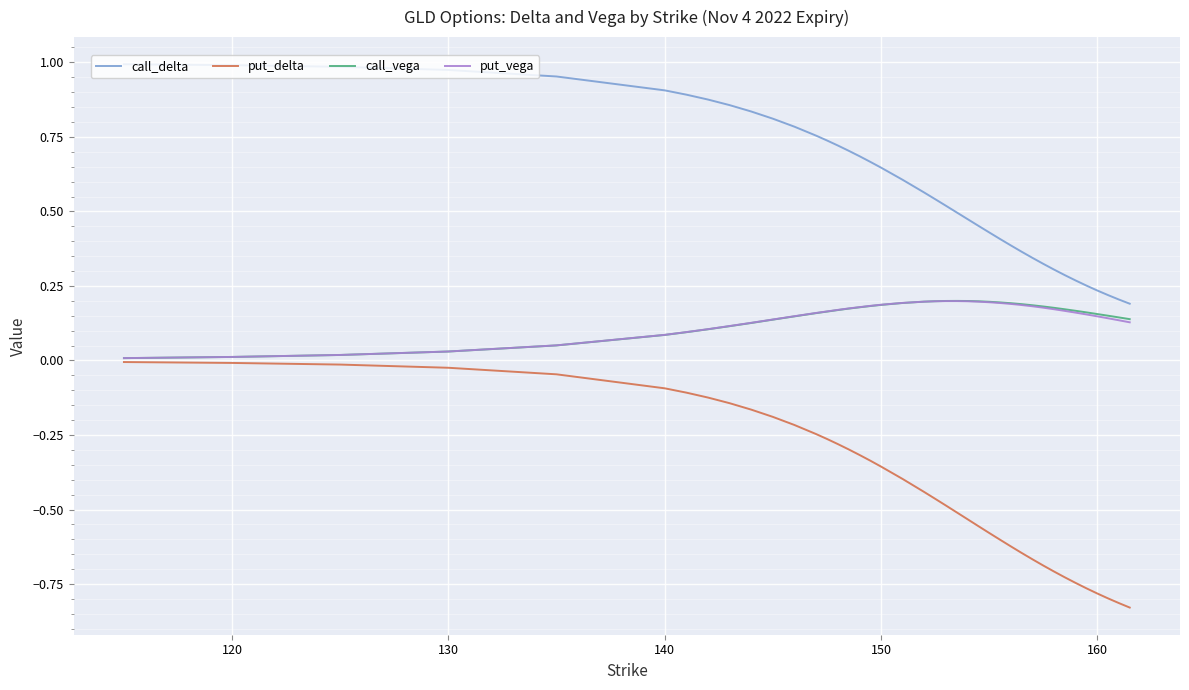

Which series has the largest total across all categories?

call_delta